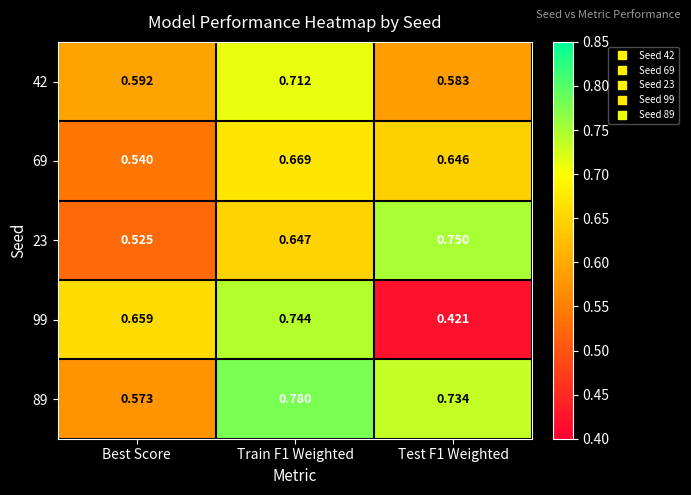

Is the value of 23 at Best Score greater than the value of 69 at Best Score?

No